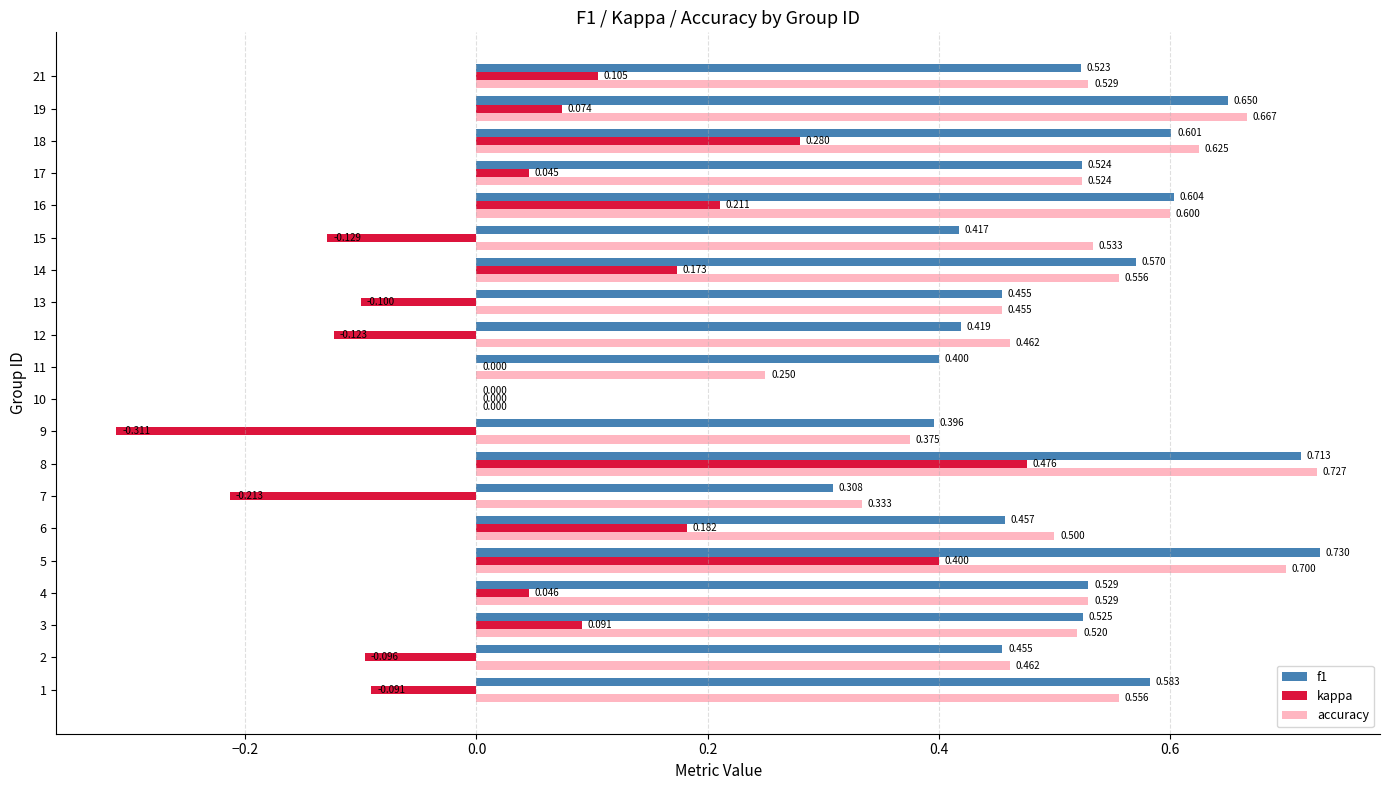

At which category is the sum across all series the highest?

8